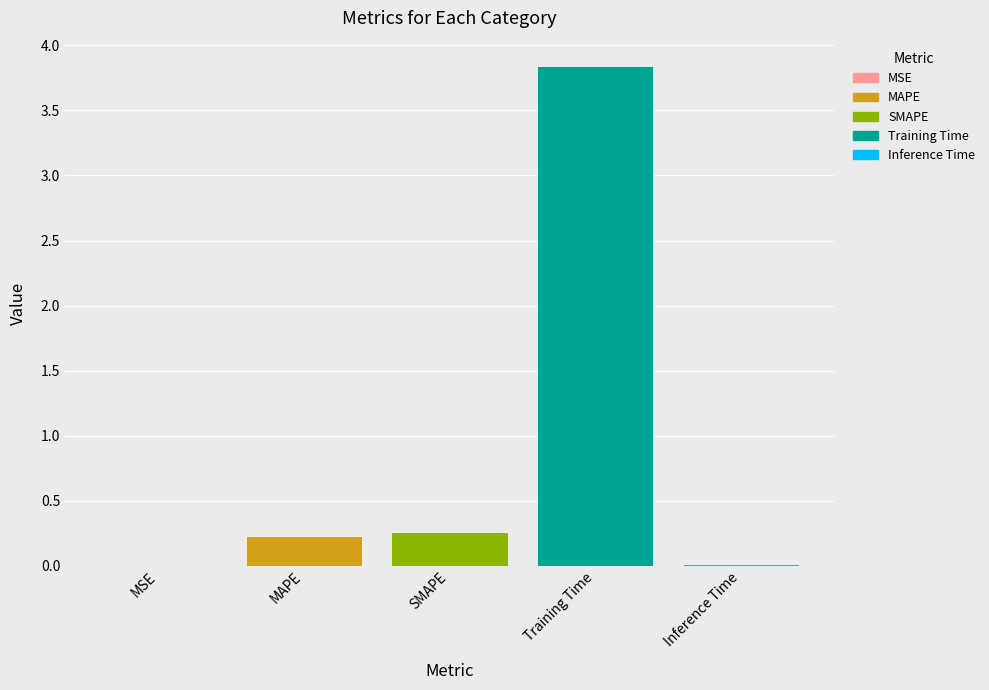

What is the sum of the values at MSE and SMAPE?

0.3